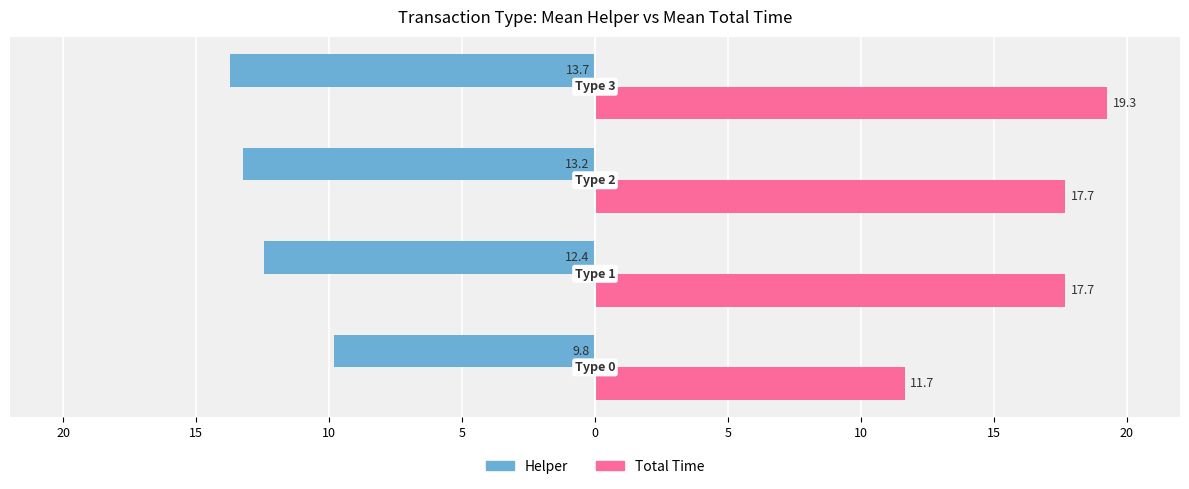

What is the difference between the second highest and second lowest values in the Helper series?

0.8